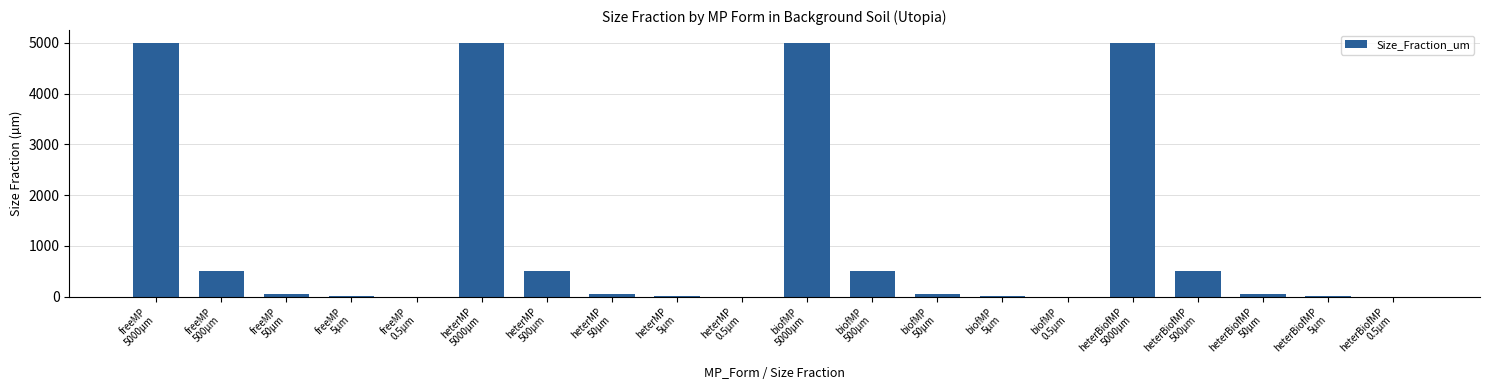

What is the greatest value displayed?

5000.0